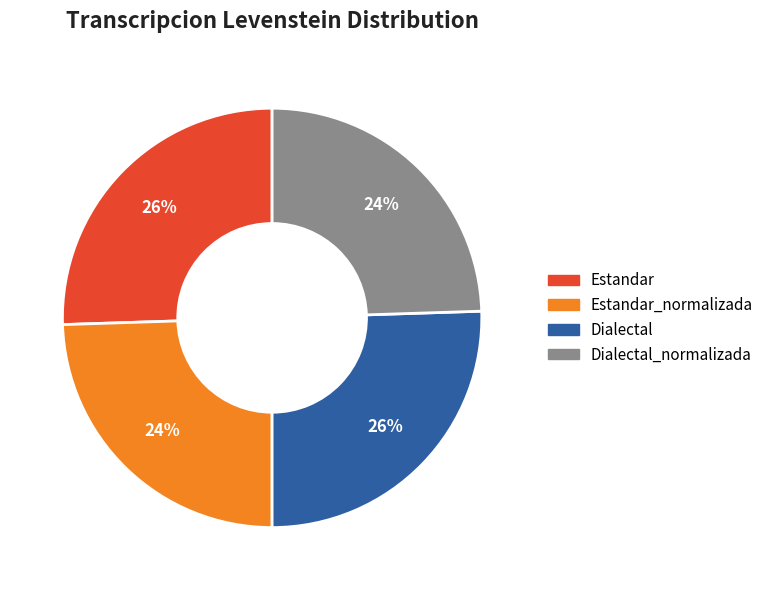

To the nearest percent, what is the average slice percentage?

25%